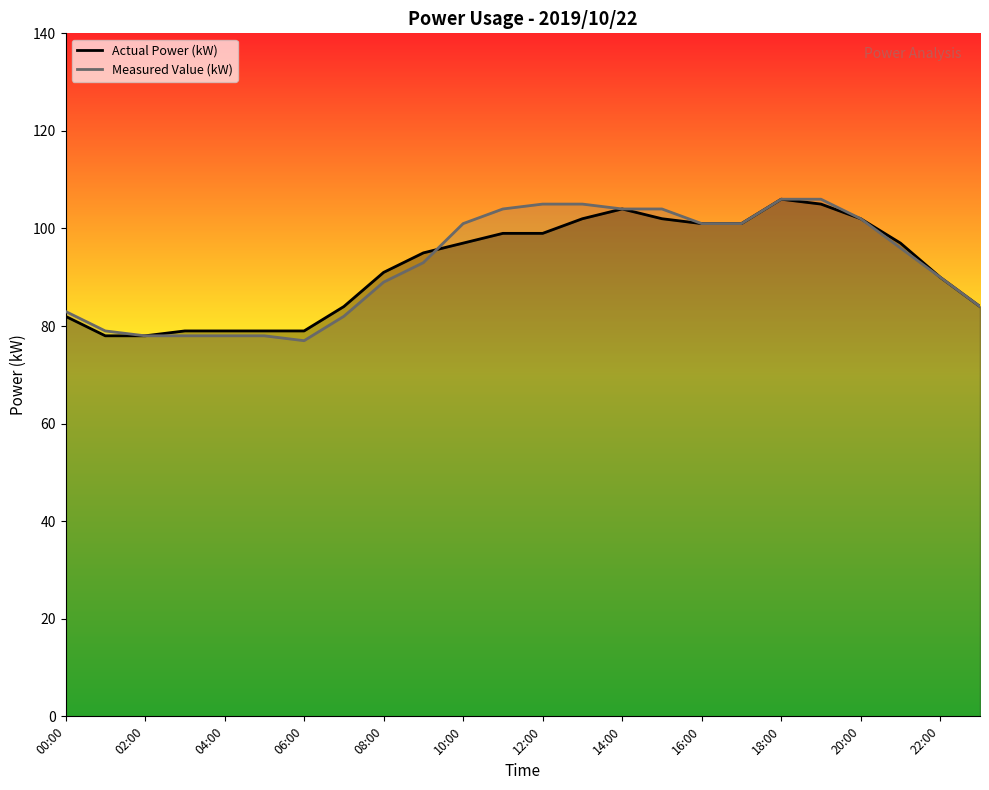

What are all the series names shown in the legend?

Actual Power (kW), Measured Value (kW)